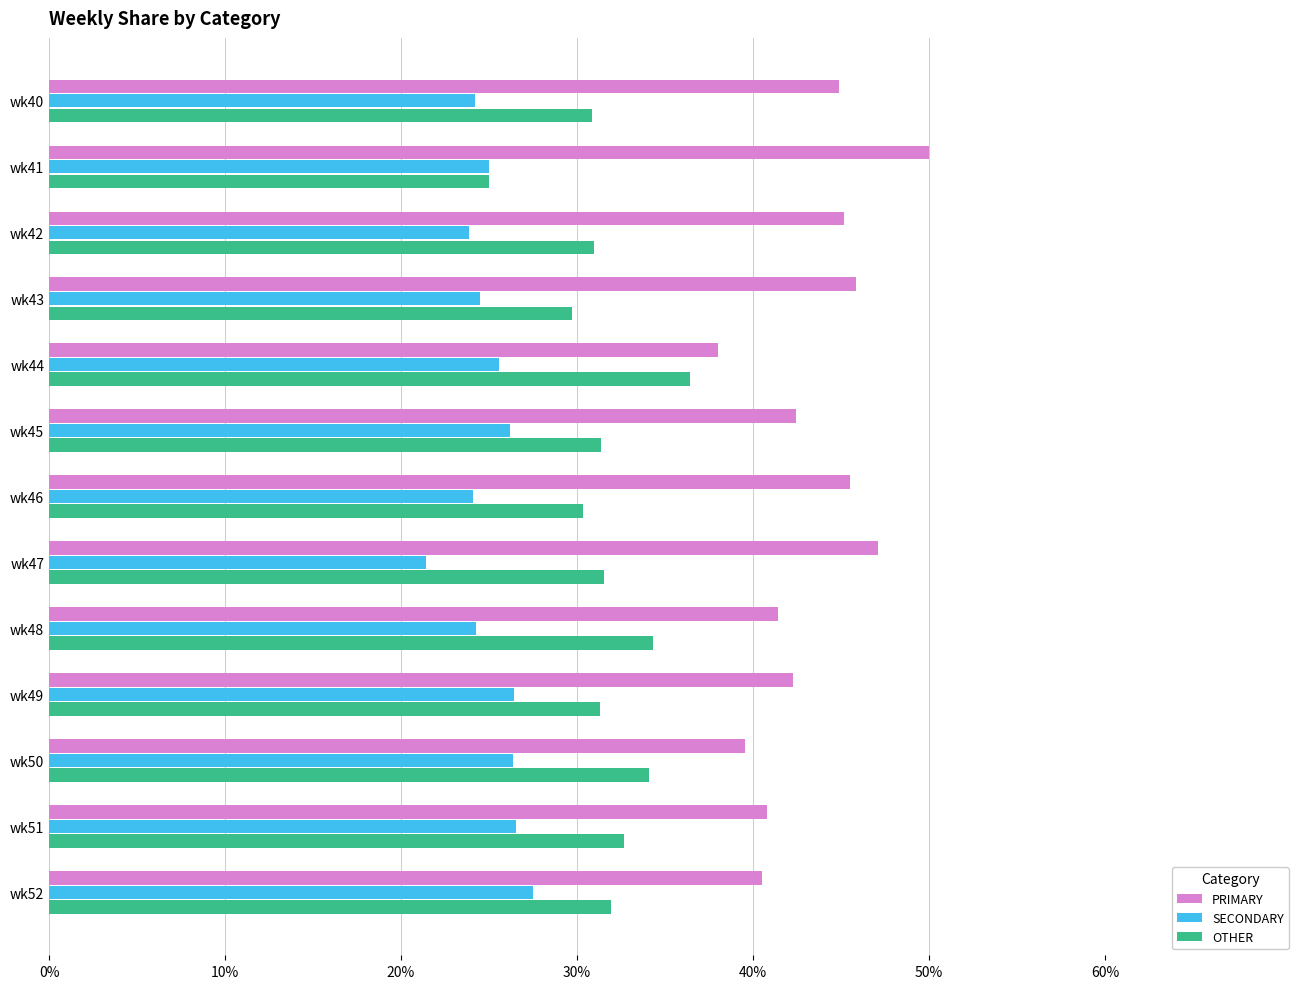

What is the spread (max minus min) of values at wk44?

12.5